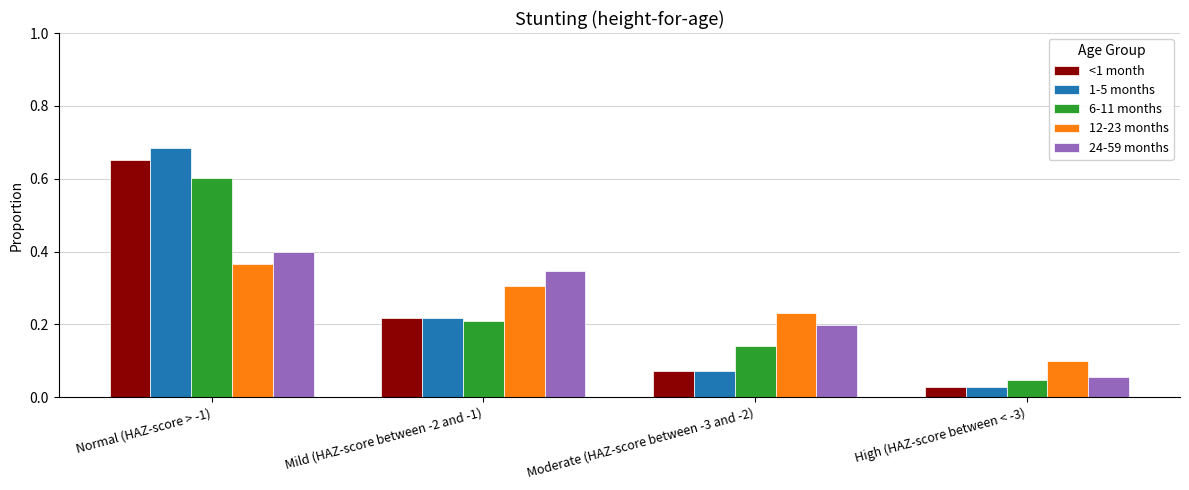

The value of 12-23 months at Normal (HAZ-score > -1) is 0.4. True or false?

True